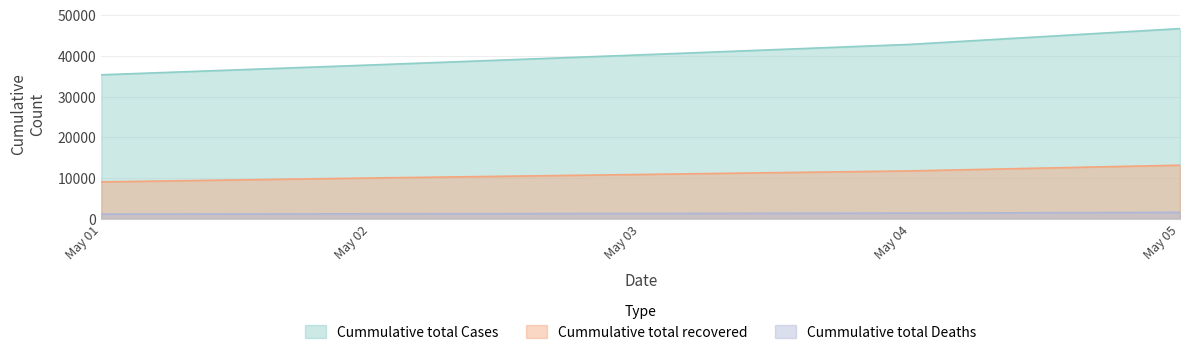

Is it true that Cummulative total Deaths equals 1583 at May 05?

True